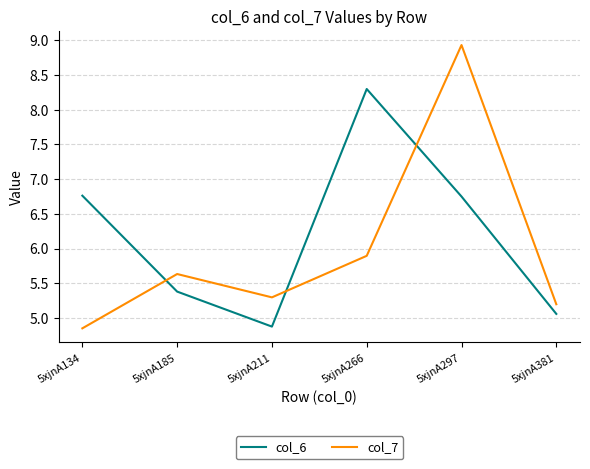

List the labels in order of col_7 value, largest first.

5xjnA297, 5xjnA266, 5xjnA185, 5xjnA211, 5xjnA381, 5xjnA134